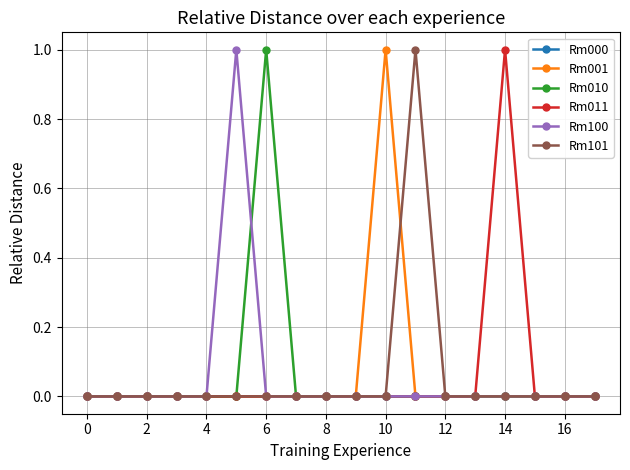

True or false: Rm001 has more than 0 interior local peaks.

True